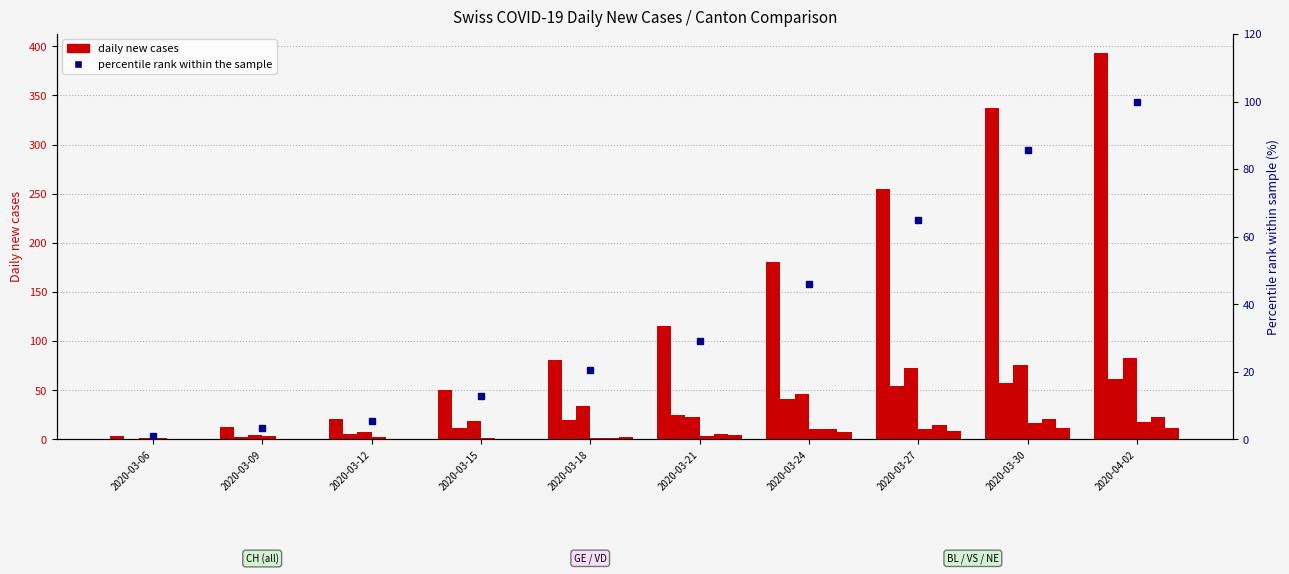

True or false: the data shows 60 at 2020-03-21.

False